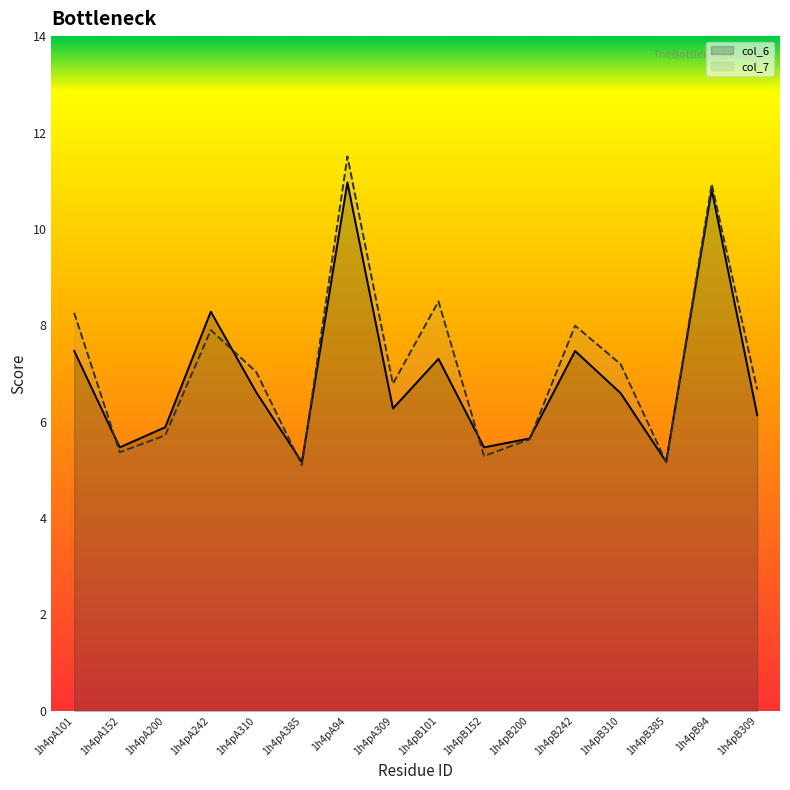

Between 1h4pA94 and 1h4pA200, which is larger?

1h4pA94